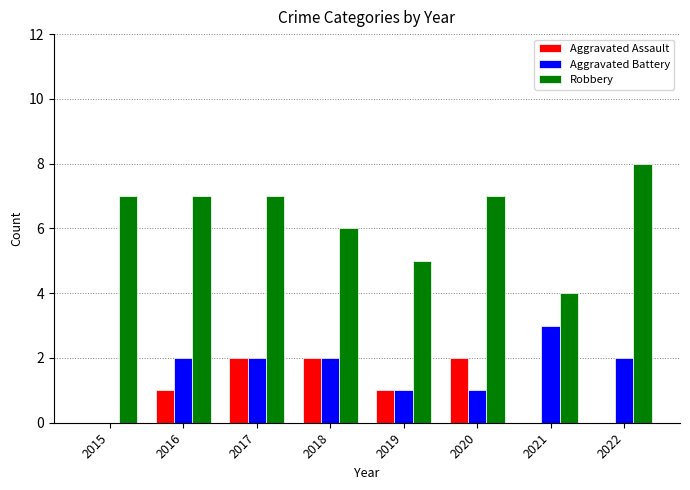

Between 2017 and 2018, which series saw the biggest shift?

Robbery